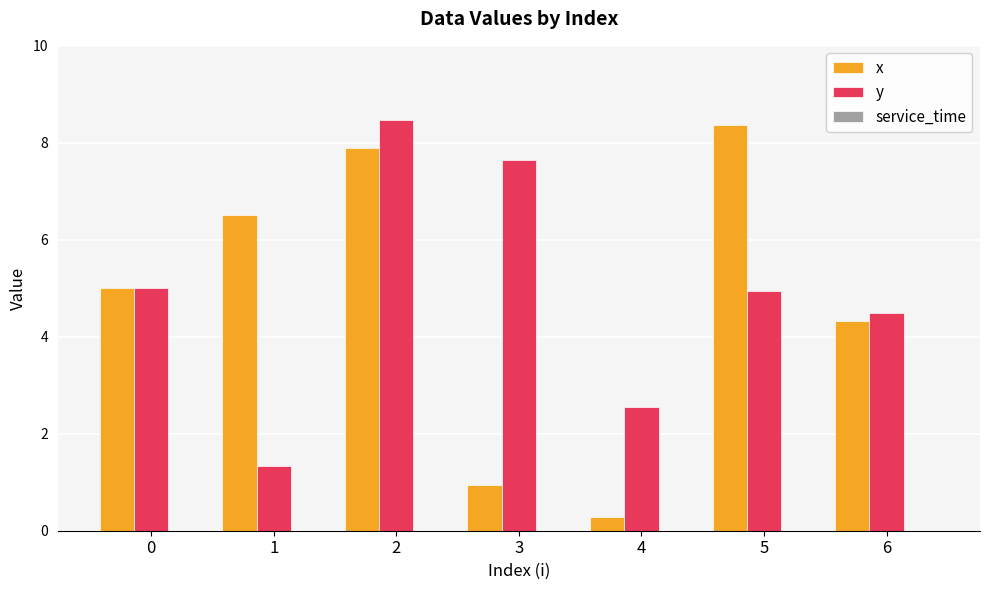

Count the number of categories in the chart.

7